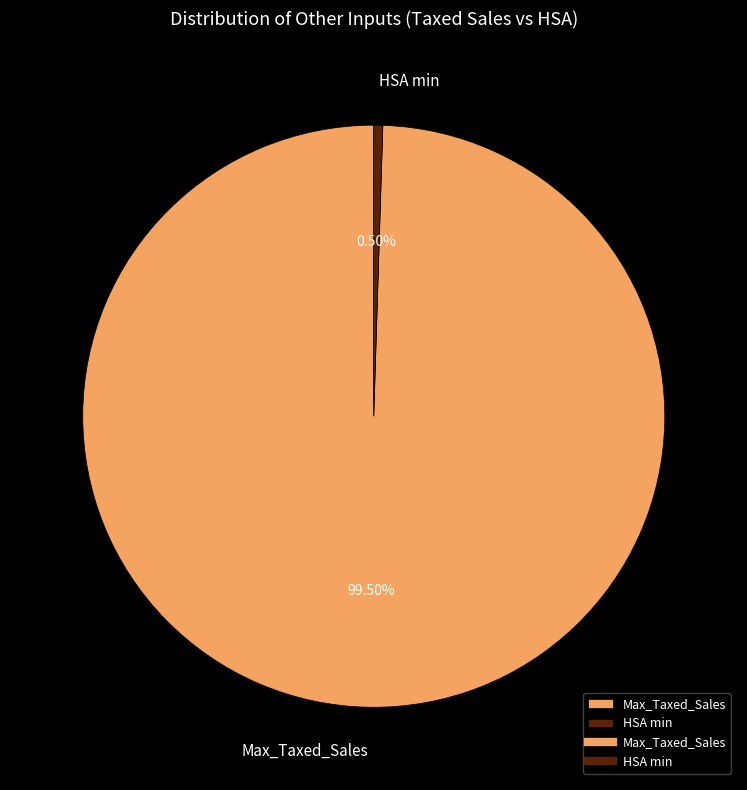

Combined, do Max_Taxed_Sales and HSA min account for over 50%?

Yes